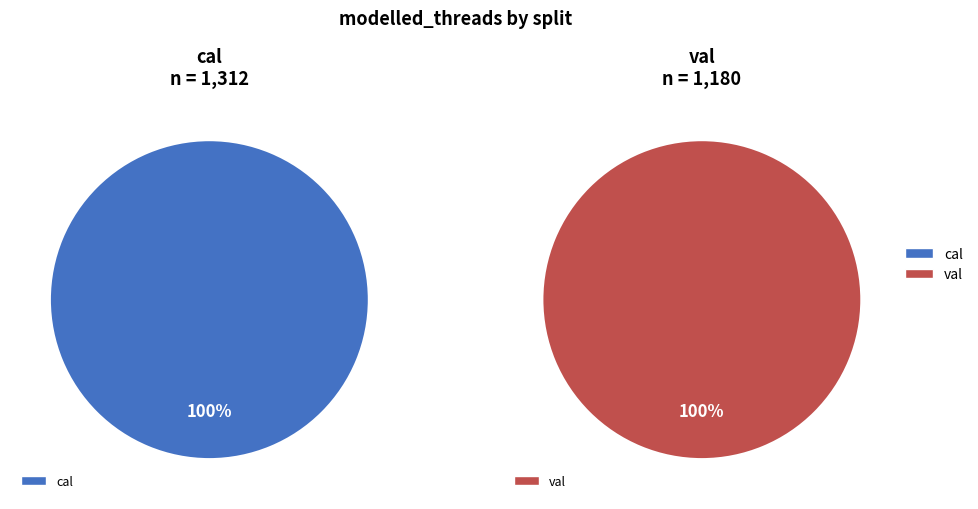

What is the total percentage of val and cal?

100.0%